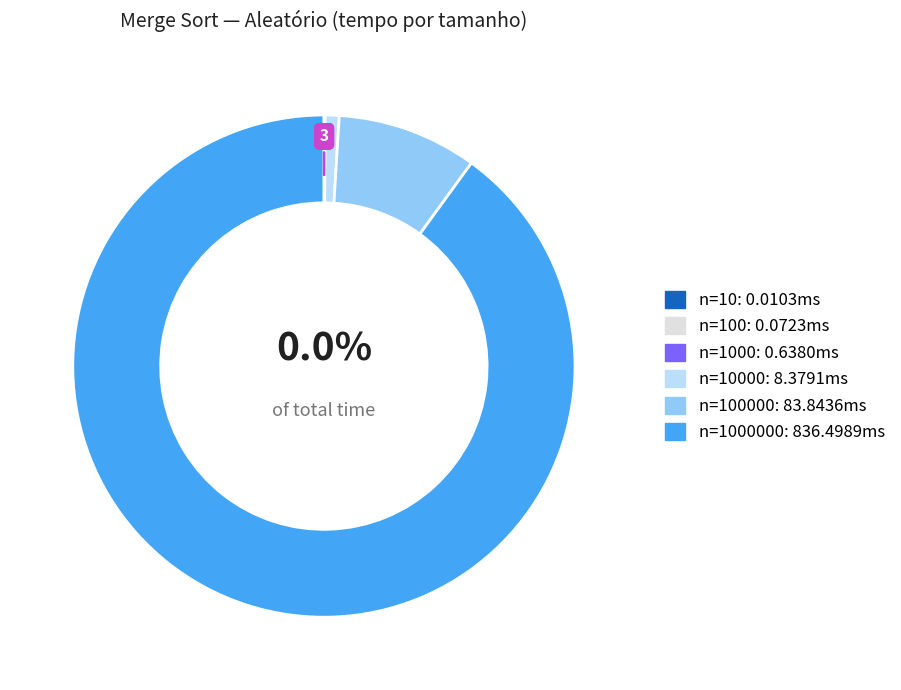

Does any single category account for the majority?

Yes